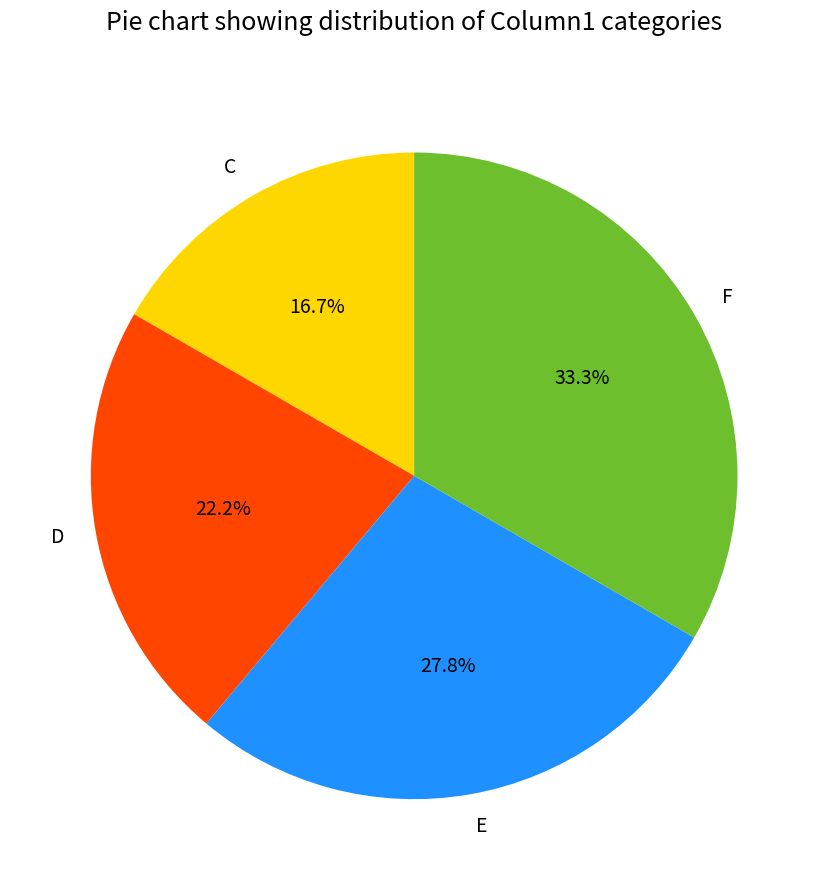

Which category has the smallest portion of the pie?

C